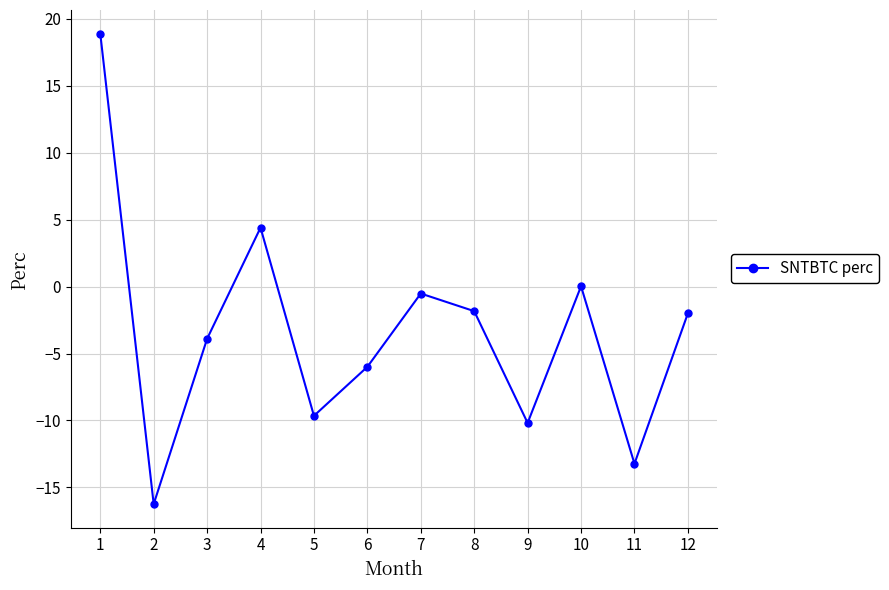

What is the smallest value displayed?

-16.2